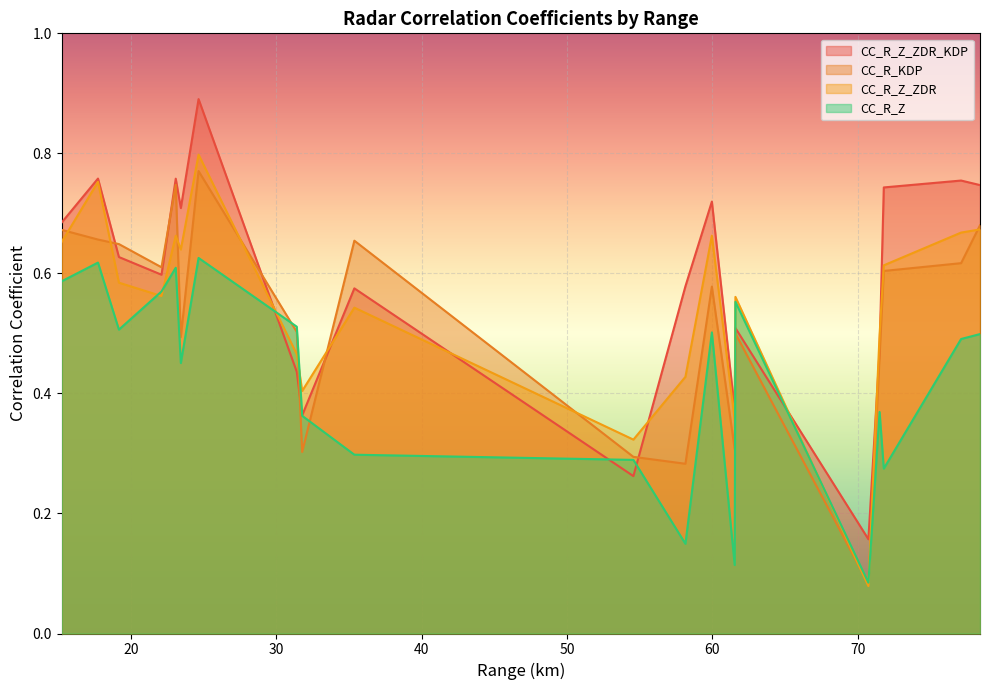

Does the chart display data point markers on the line(s)?

No